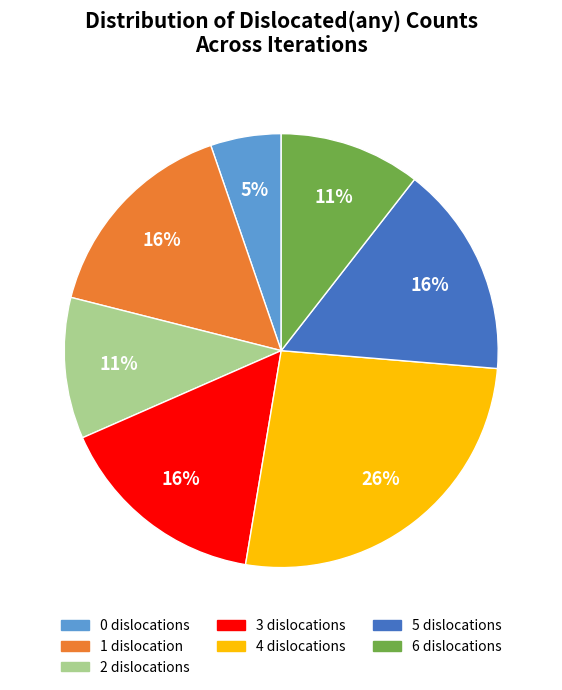

Do 0 and 4 together represent more than half of the pie?

No